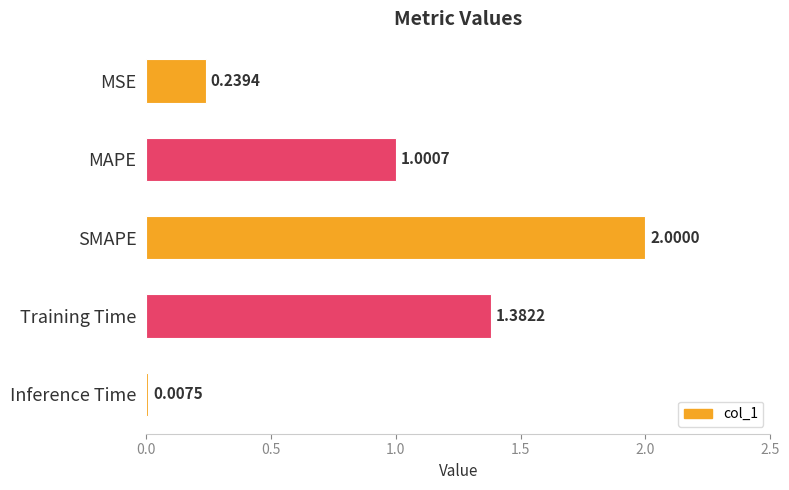

What is the sum of all values?

4.6